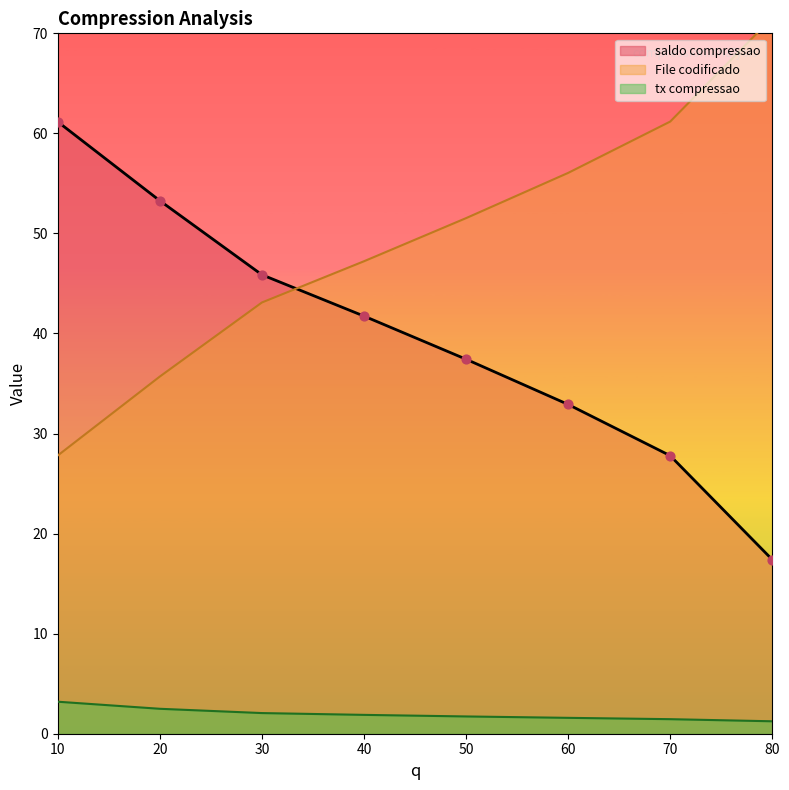

Which series reaches the maximum Y coordinate?

File codificado